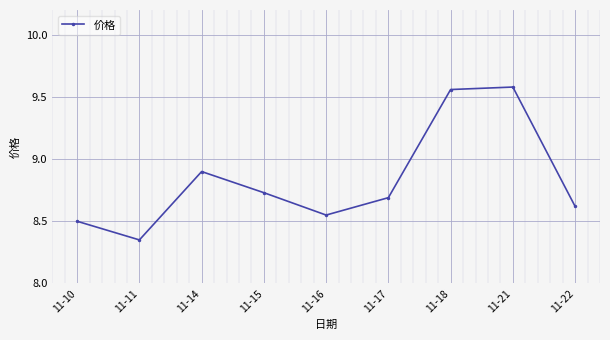

What is the sum of all values?

79.5